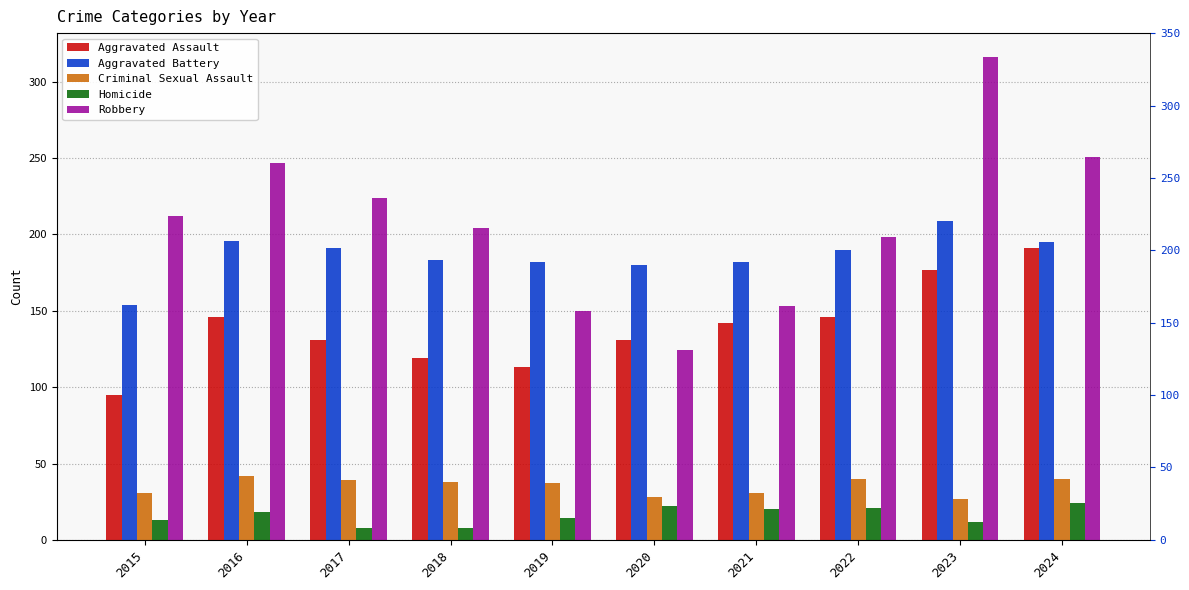

Rank the series by their maximum value, from highest to lowest.

Robbery, Aggravated Battery, Aggravated Assault, Criminal Sexual Assault, Homicide